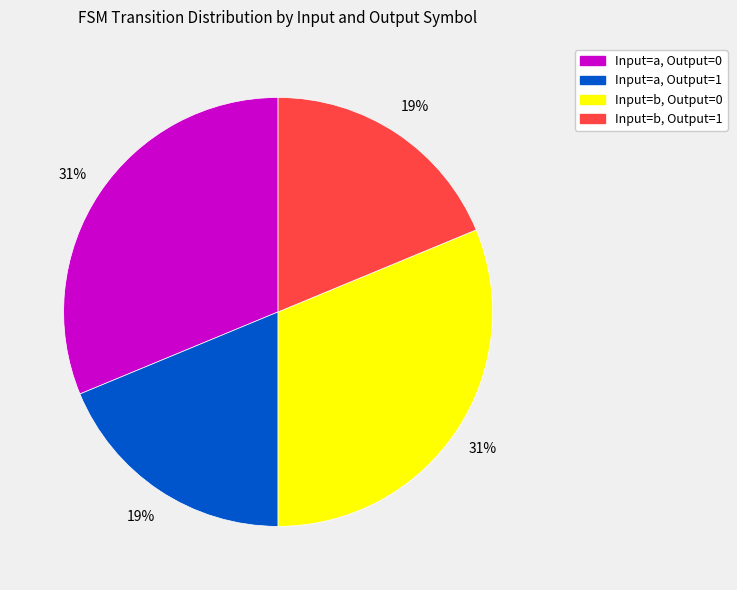

How many slices are in this pie chart?

4